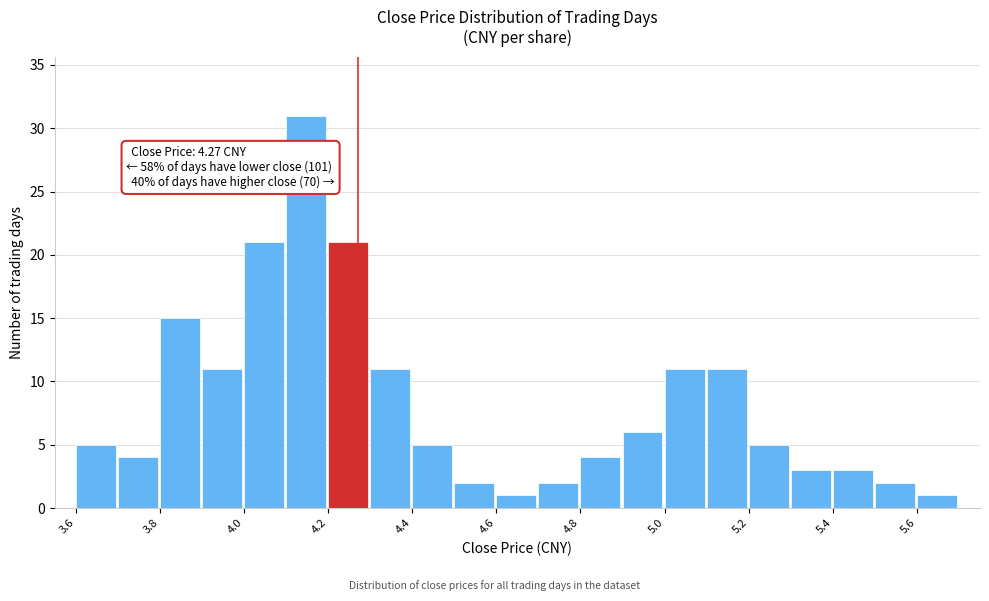

Which range on the x-axis has the tallest bar?

4.1 to 4.2